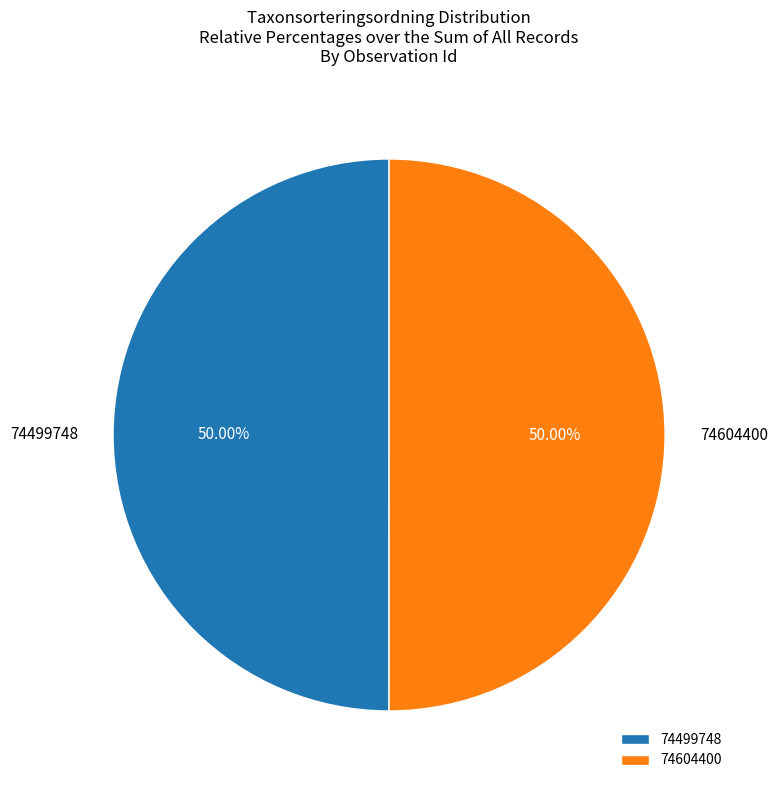

Approximately how many times larger is the value at 74499748 compared to 74604400?

1.0